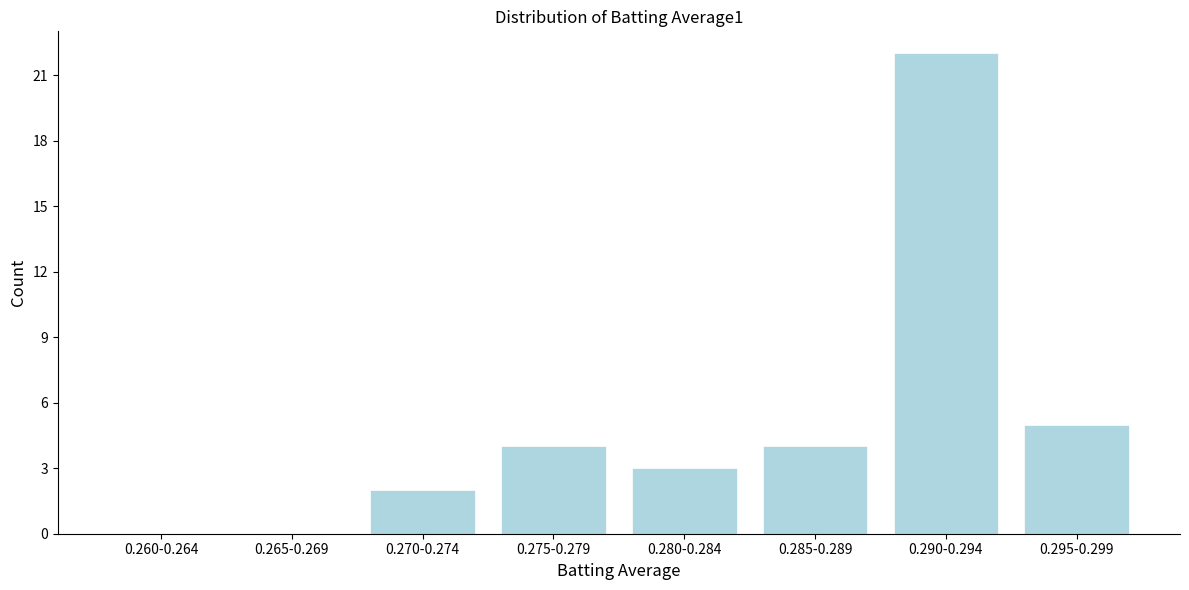

Reading left to right, list all the values displayed in this chart.

0.260-0.264=0	0.265-0.269=0	0.270-0.274=2	0.275-0.279=4	0.280-0.284=3	0.285-0.289=4	0.290-0.294=22	0.295-0.299=5